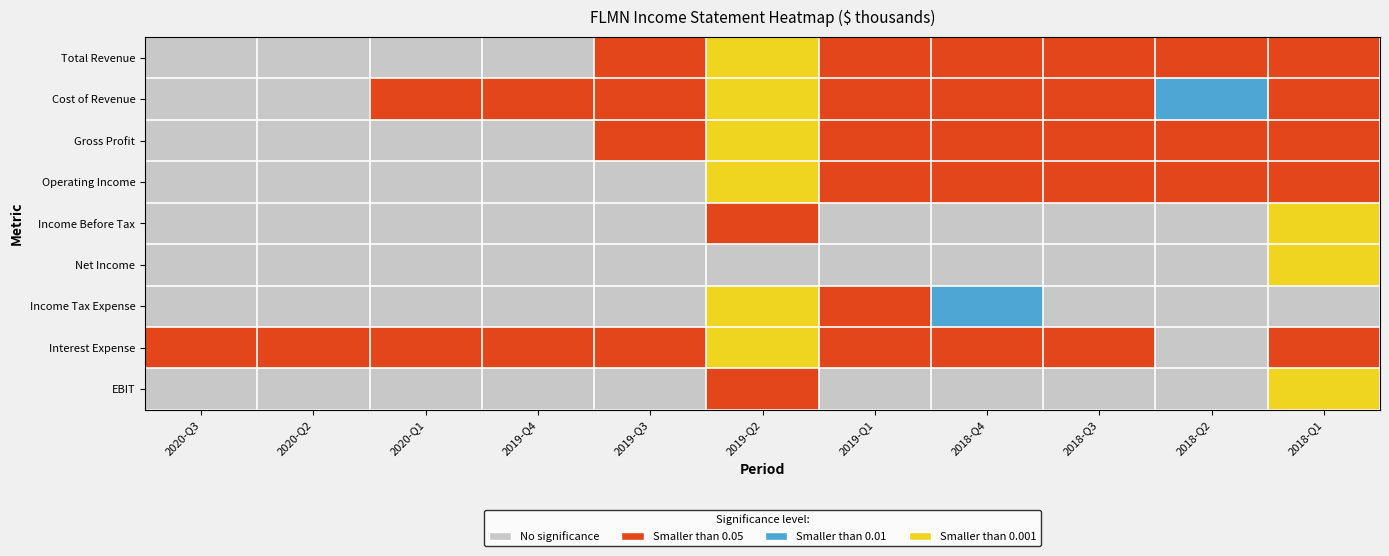

Reading left to right, extract all data points from this chart.

Total Revenue: 2020-Q3=0	2020-Q2=0	2020-Q1=0	2019-Q4=0	2019-Q3=1	2019-Q2=3	2019-Q1=1	2018-Q4=1	2018-Q3=1	2018-Q2=1	2018-Q1=1
Cost of Revenue: 2020-Q3=0	2020-Q2=0	2020-Q1=1	2019-Q4=1	2019-Q3=1	2019-Q2=3	2019-Q1=1	2018-Q4=1	2018-Q3=1	2018-Q2=2	2018-Q1=1
Gross Profit: 2020-Q3=0	2020-Q2=0	2020-Q1=0	2019-Q4=0	2019-Q3=1	2019-Q2=3	2019-Q1=1	2018-Q4=1	2018-Q3=1	2018-Q2=1	2018-Q1=1
Operating Income: 2020-Q3=0	2020-Q2=0	2020-Q1=0	2019-Q4=0	2019-Q3=0	2019-Q2=3	2019-Q1=1	2018-Q4=1	2018-Q3=1	2018-Q2=1	2018-Q1=1
Income Before Tax: 2020-Q3=0	2020-Q2=0	2020-Q1=0	2019-Q4=0	2019-Q3=0	2019-Q2=1	2019-Q1=0	2018-Q4=0	2018-Q3=0	2018-Q2=0	2018-Q1=3
Net Income: 2020-Q3=0	2020-Q2=0	2020-Q1=0	2019-Q4=0	2019-Q3=0	2019-Q2=0	2019-Q1=0	2018-Q4=0	2018-Q3=0	2018-Q2=0	2018-Q1=3
Income Tax Expense: 2020-Q3=0	2020-Q2=0	2020-Q1=0	2019-Q4=0	2019-Q3=0	2019-Q2=3	2019-Q1=1	2018-Q4=2	2018-Q3=0	2018-Q2=0	2018-Q1=0
Interest Expense: 2020-Q3=1	2020-Q2=1	2020-Q1=1	2019-Q4=1	2019-Q3=1	2019-Q2=3	2019-Q1=1	2018-Q4=1	2018-Q3=1	2018-Q2=0	2018-Q1=1
EBIT: 2020-Q3=0	2020-Q2=0	2020-Q1=0	2019-Q4=0	2019-Q3=0	2019-Q2=1	2019-Q1=0	2018-Q4=0	2018-Q3=0	2018-Q2=0	2018-Q1=3